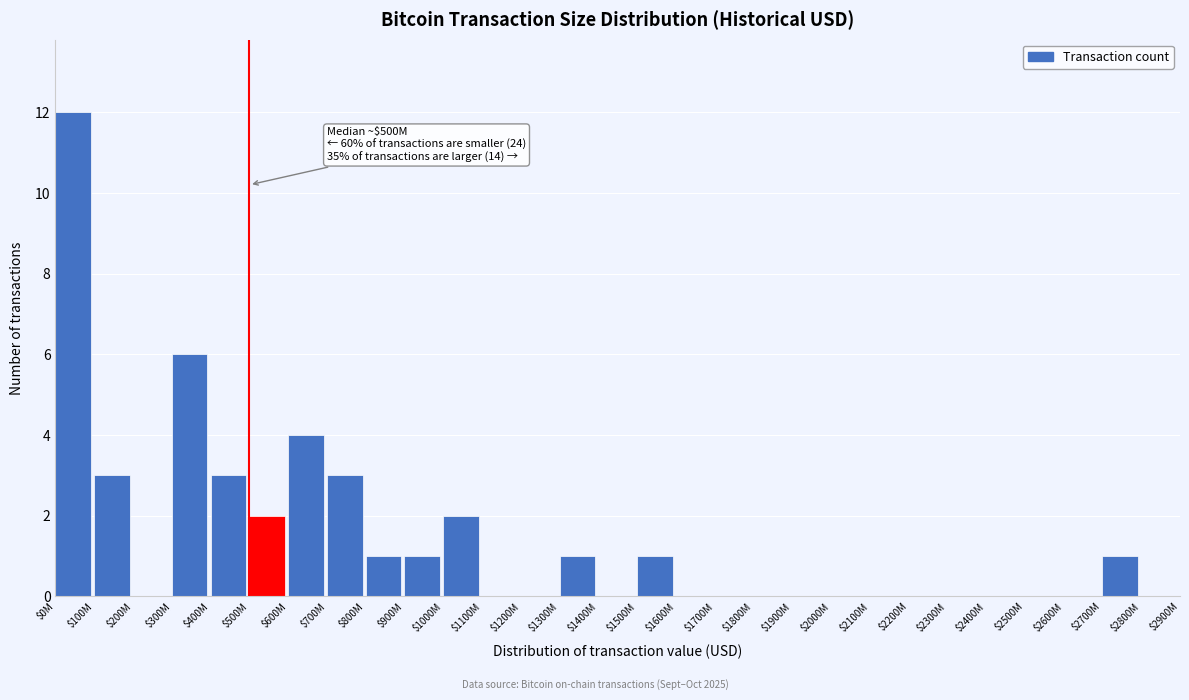

What is the greatest value displayed?

12